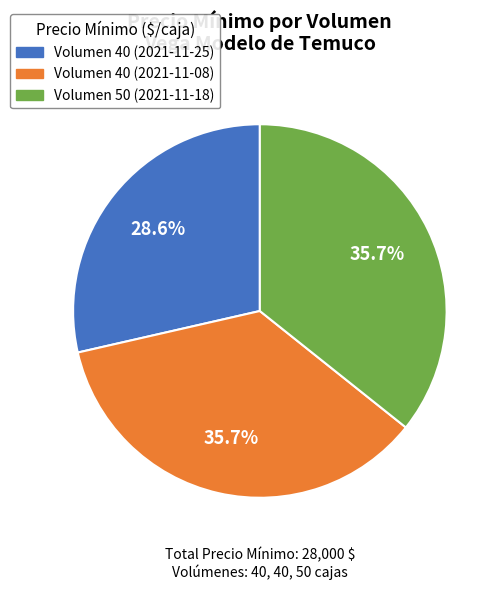

Is there any slice that represents more than half of the pie?

No